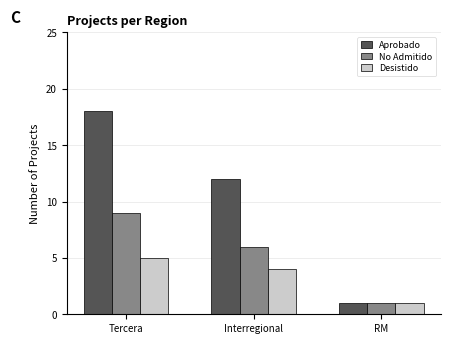

Reading right to left, transcribe all the data shown in this chart.

Aprobado: RM=1	Interregional=12	Tercera=18
No Admitido: RM=1	Interregional=6	Tercera=9
Desistido: RM=1	Interregional=4	Tercera=5